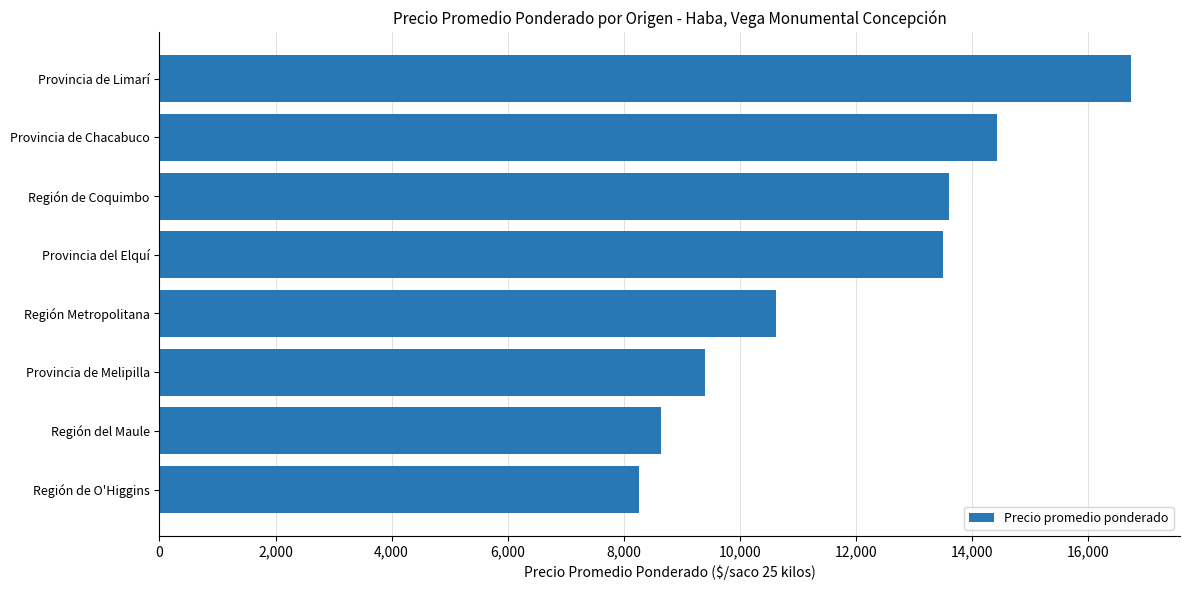

Between Provincia de Chacabuco and Región de Coquimbo, which is larger?

Provincia de Chacabuco